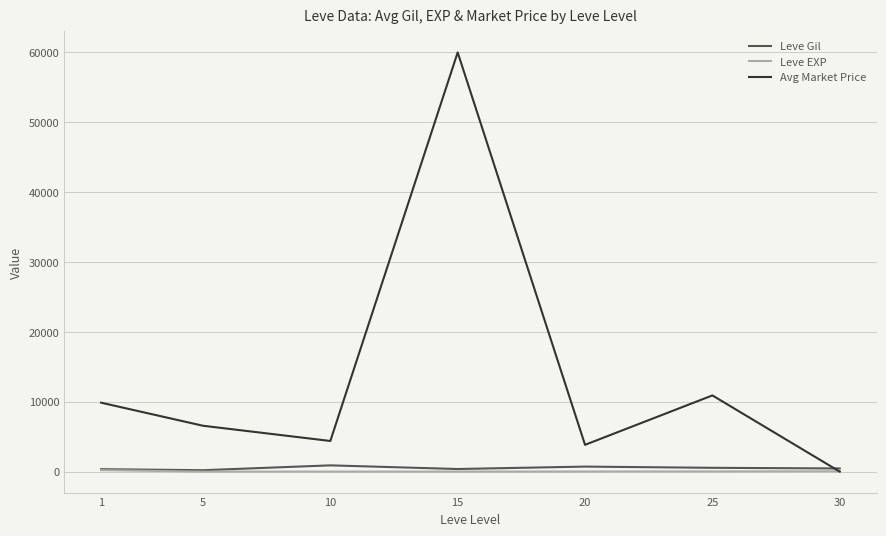

List the series in order of their peak value, highest first.

Avg Market Price, Leve Gil, Leve EXP